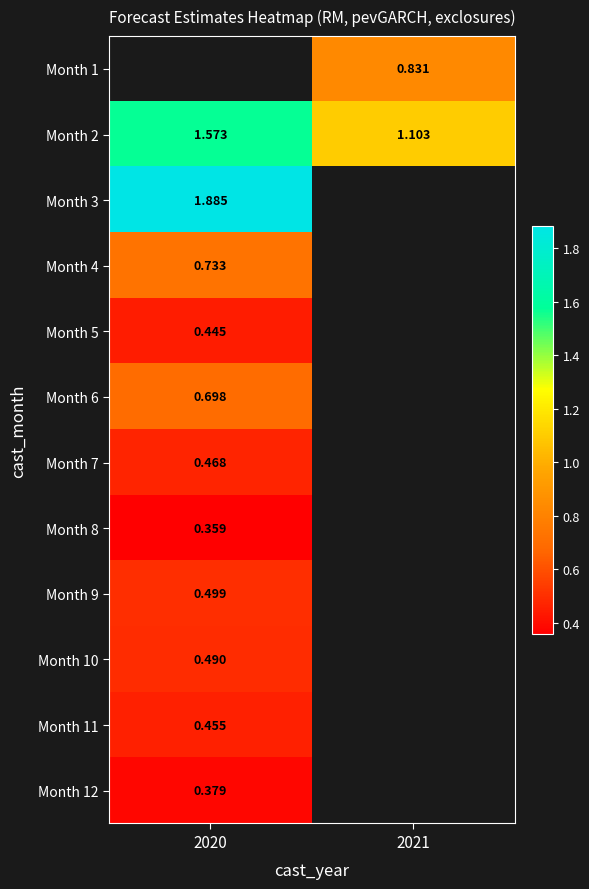

Is the value of Month 10 at 2020 greater than the value of Month 4 at 2020?

No